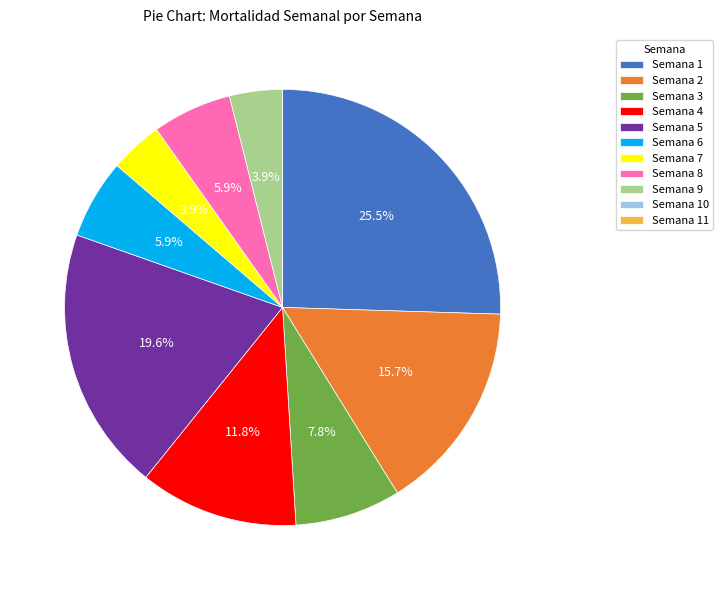

Approximately how many times larger is the value at Semana 8 compared to Semana 9?

1.5